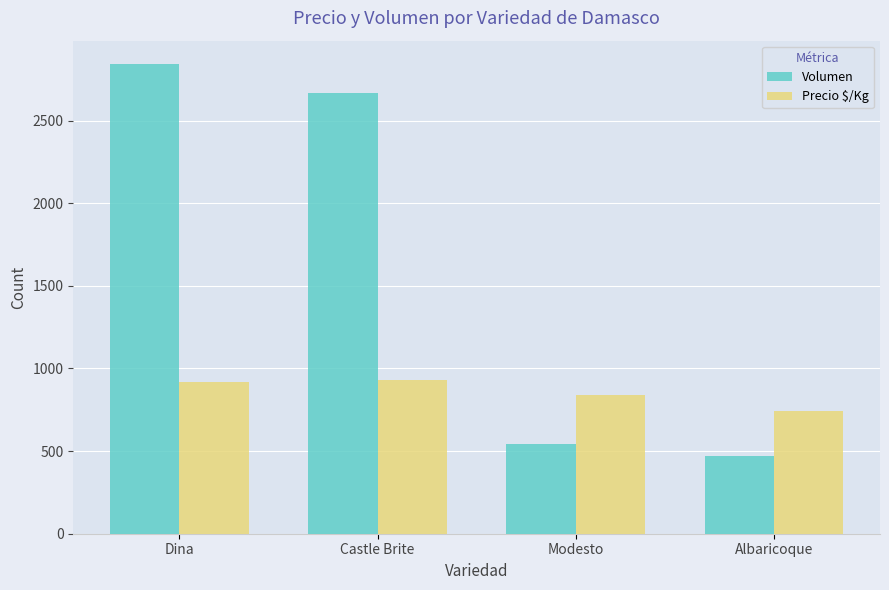

What is the difference between the highest and lowest values at Modesto?

296